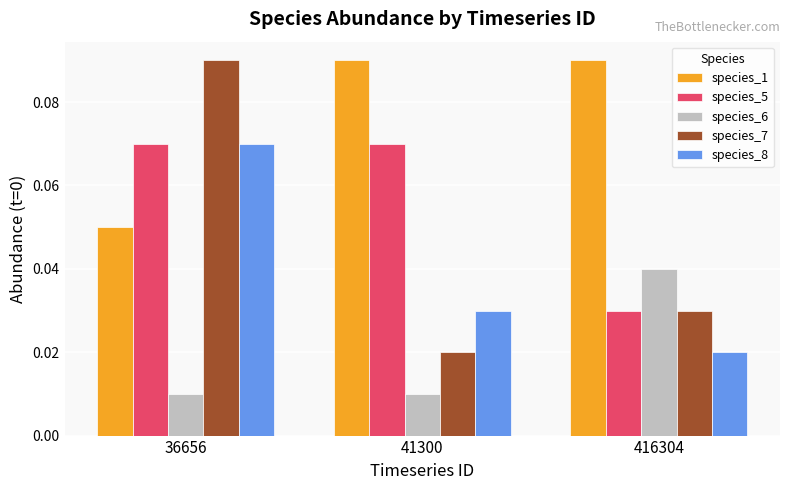

Which series has the widest spread of values?

species_7